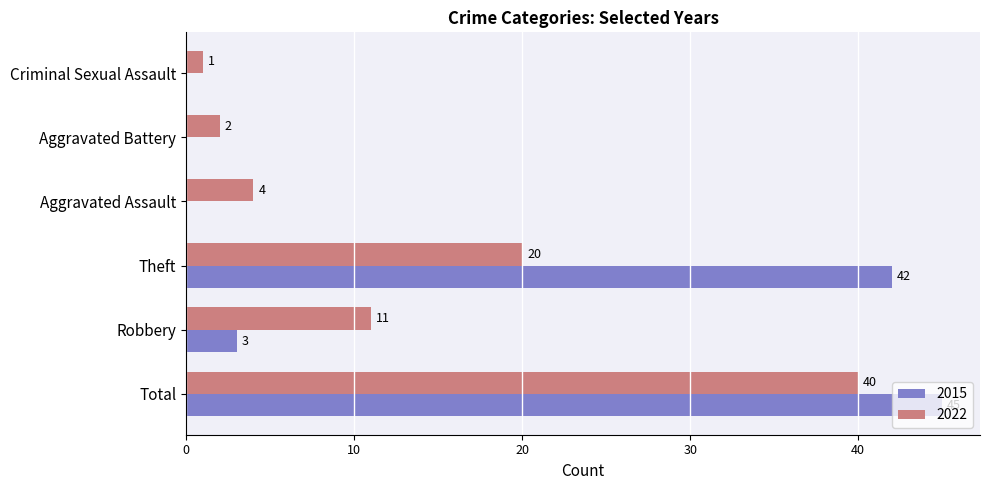

What is the highest value of the 2022 series?

40